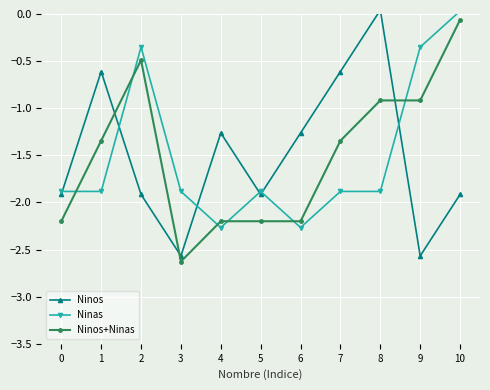

Reading left to right, what are all the values shown in this chart?

Ninos: -1.9	-0.6	-1.9	-2.6	-1.3	-1.9	-1.3	-0.6	0.0	-2.6	-1.9
Ninas: -1.9	-1.9	-0.4	-1.9	-2.3	-1.9	-2.3	-1.9	-1.9	-0.4	0.0
Ninos+Ninas: -2.2	-1.3	-0.5	-2.6	-2.2	-2.2	-2.2	-1.3	-0.9	-0.9	-0.1